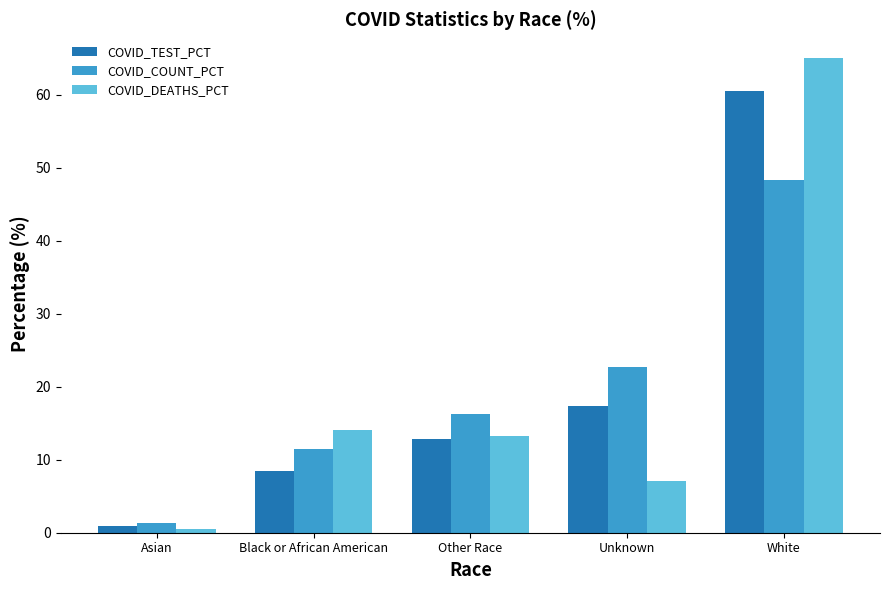

Which series has the widest spread of values?

COVID_DEATHS_PCT